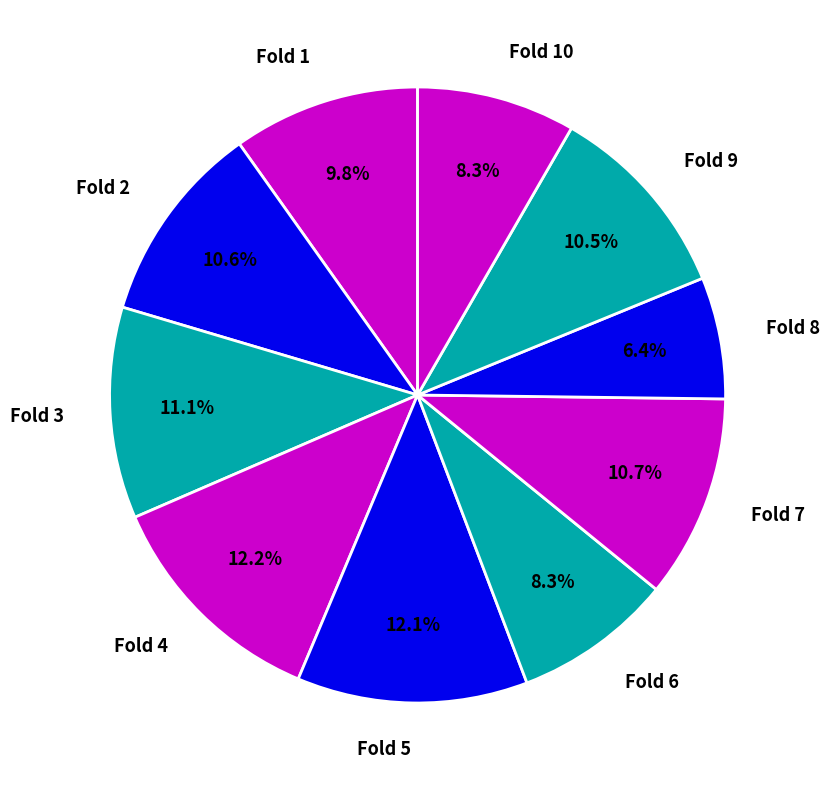

To the nearest percent, what is the combined percentage of Fold 3 and Fold 9?

22%